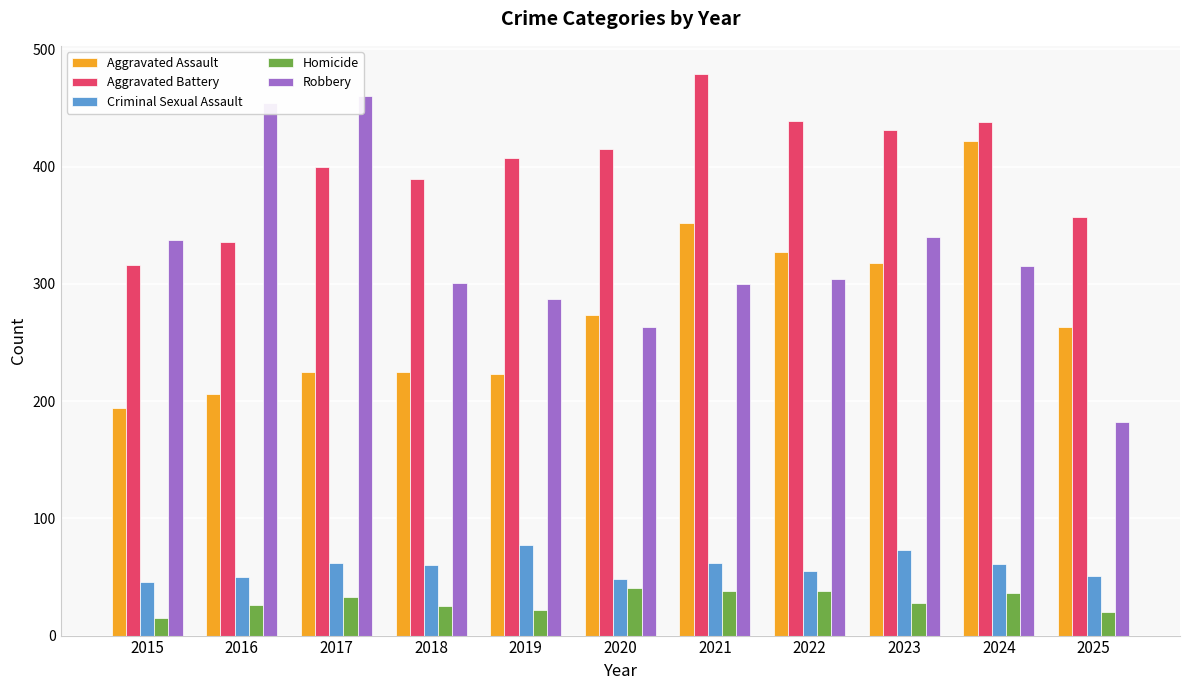

List the series in order of their peak value, highest first.

Aggravated Battery, Robbery, Aggravated Assault, Criminal Sexual Assault, Homicide